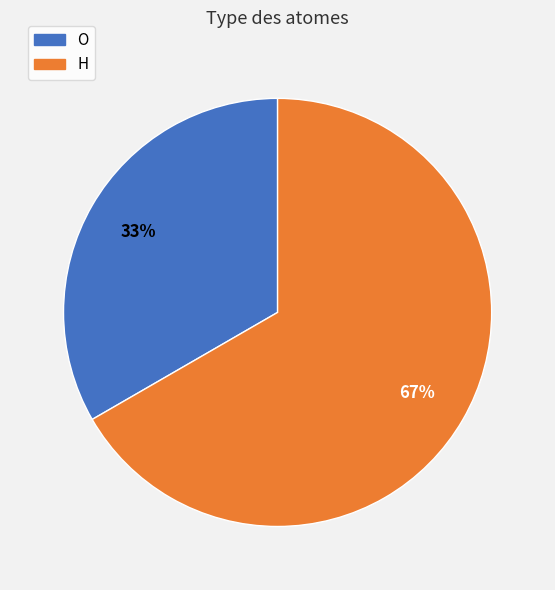

To the nearest percent, what is the combined percentage of H and O?

100%